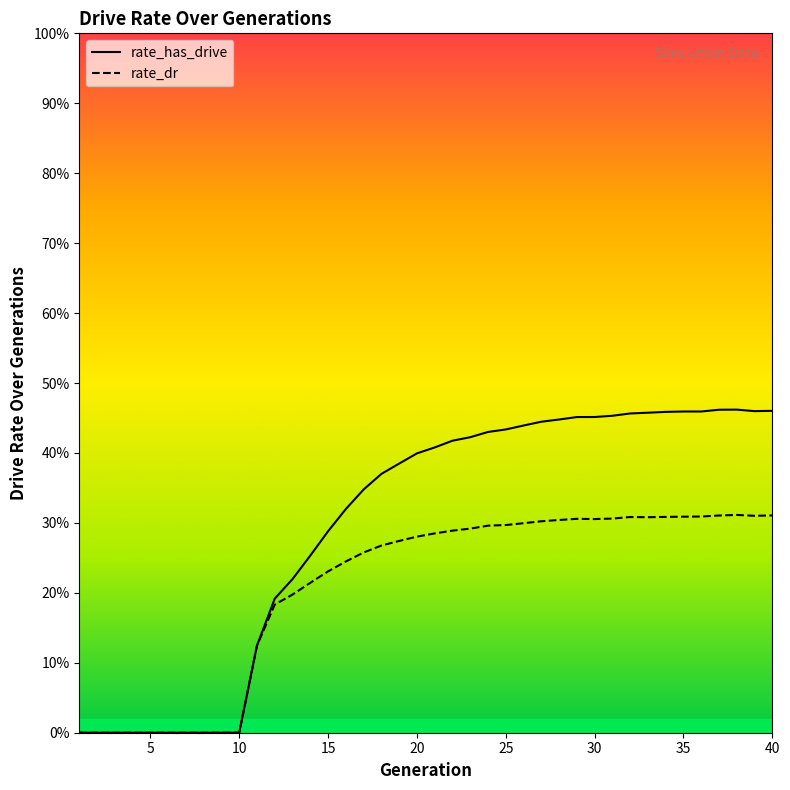

Is it true that rate_has_drive equals 0.1 at 32?

False